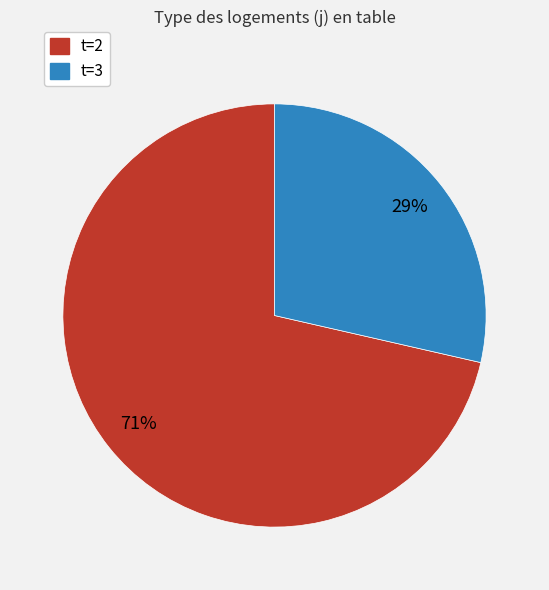

Is there a majority slice in this chart?

Yes